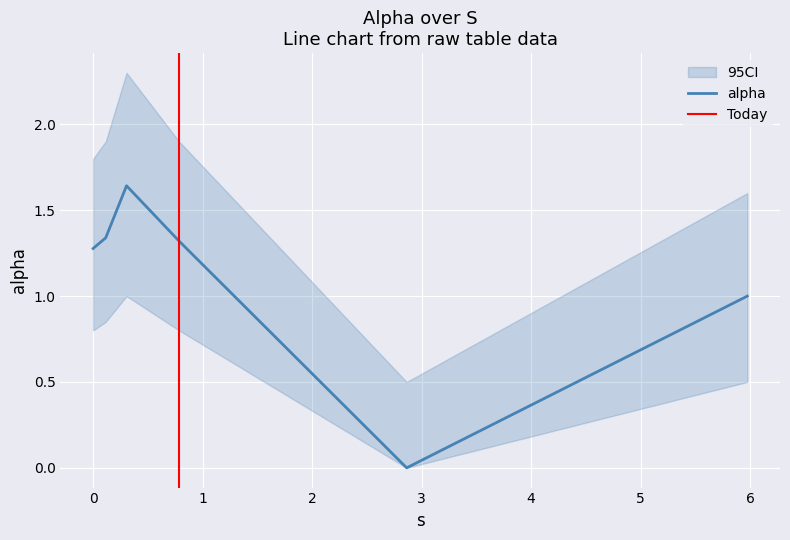

The chart shows a value of 2.6 at 0.30515523410017503. True or false?

False